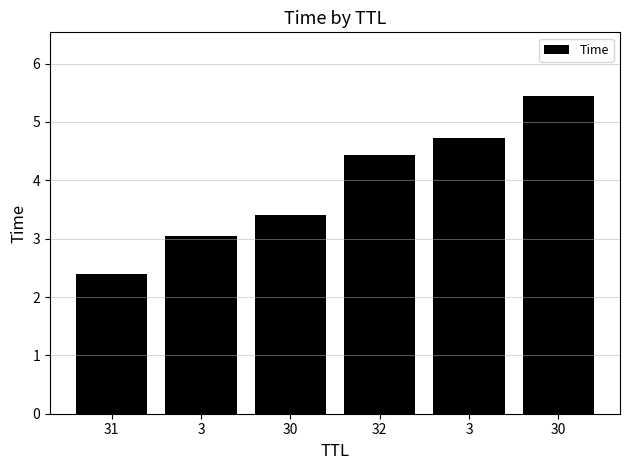

Where does the data first go above 4?

32